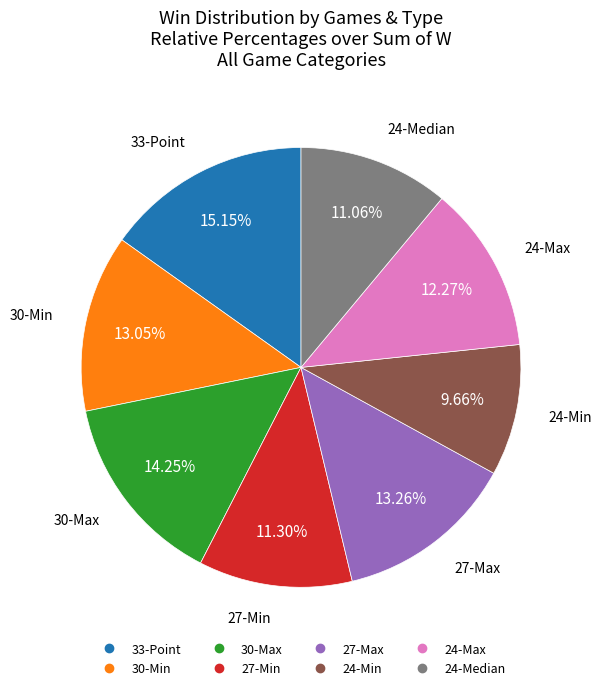

Is it true that 30-Max is 25% of the pie?

False